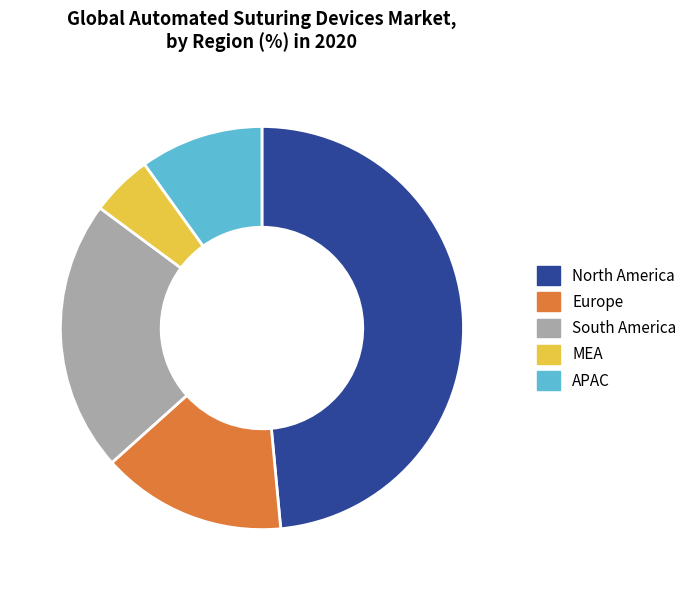

Do North America and APAC together represent more than half of the pie?

Yes